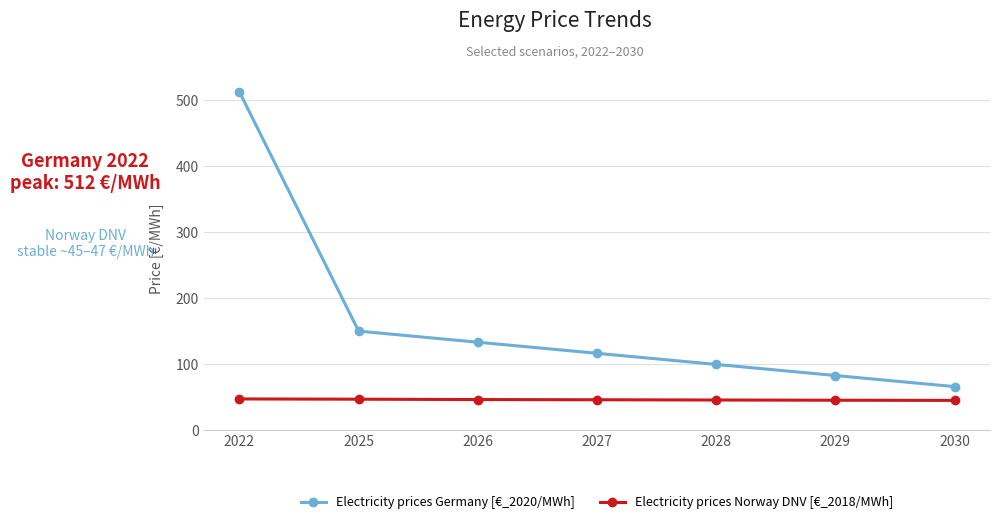

True or false: Electricity prices Germany [€_2020/MWh] and Electricity prices Norway DNV [€_2018/MWh] cross at least once.

False